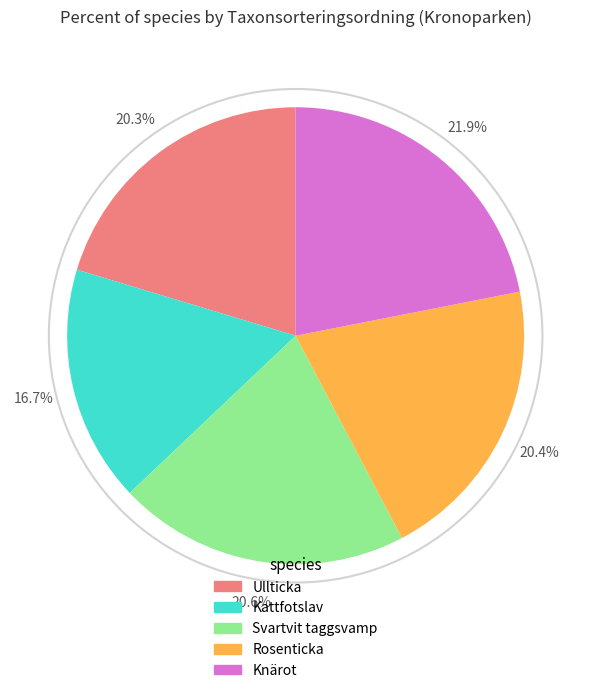

Which category has the smallest portion of the pie?

Kattfotslav